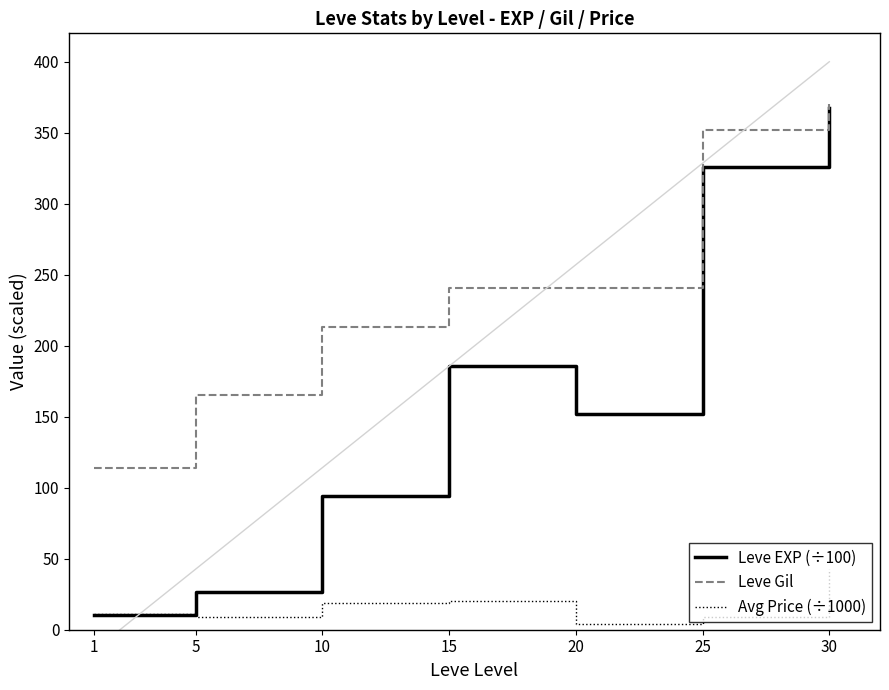

What is the total value across all series at 10?

325.6